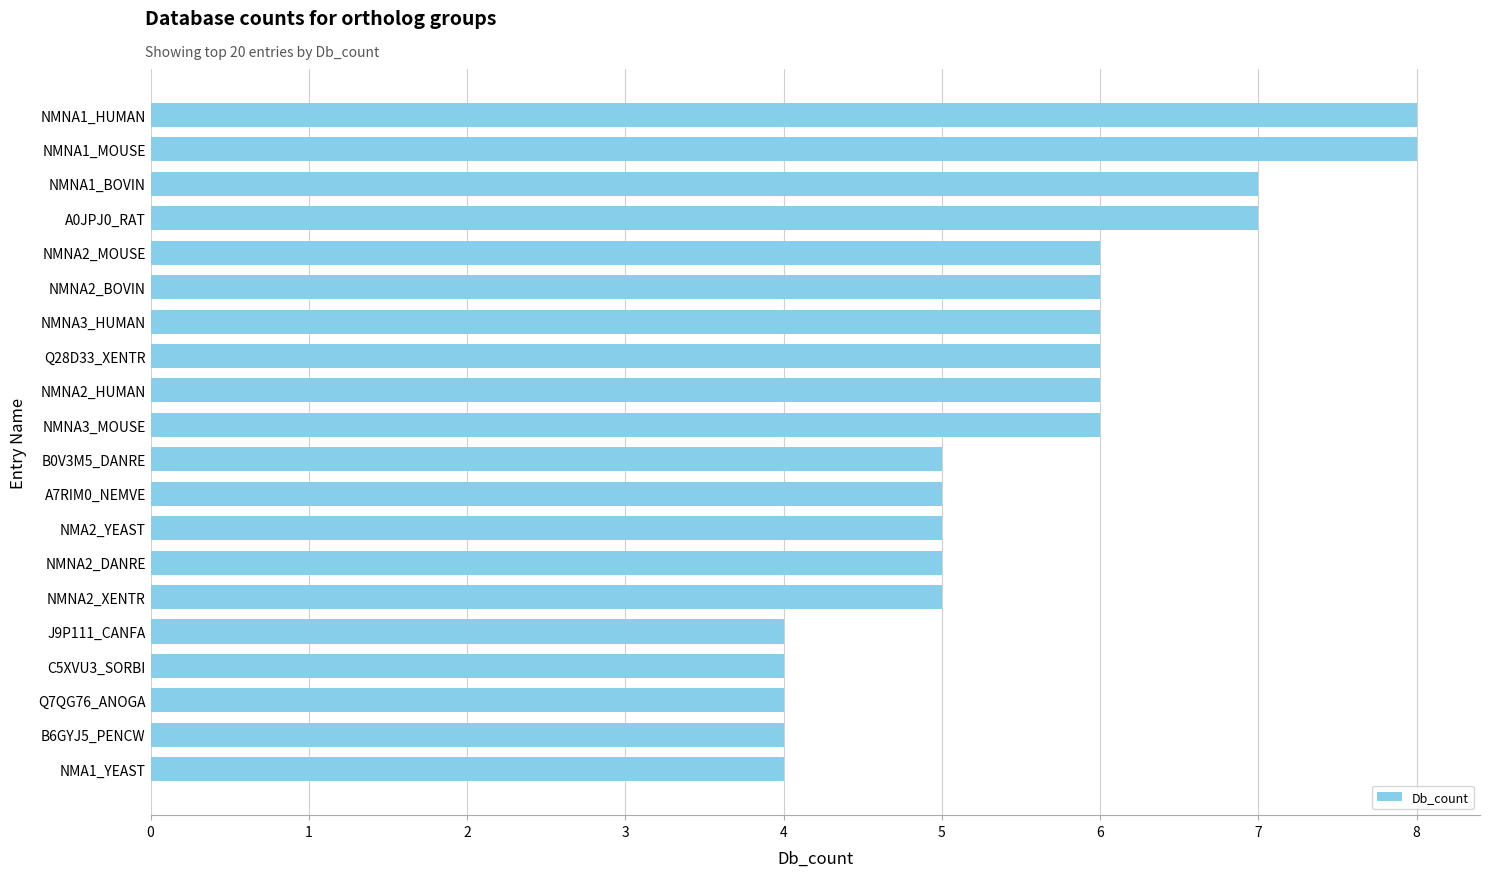

What is the smallest value displayed?

4